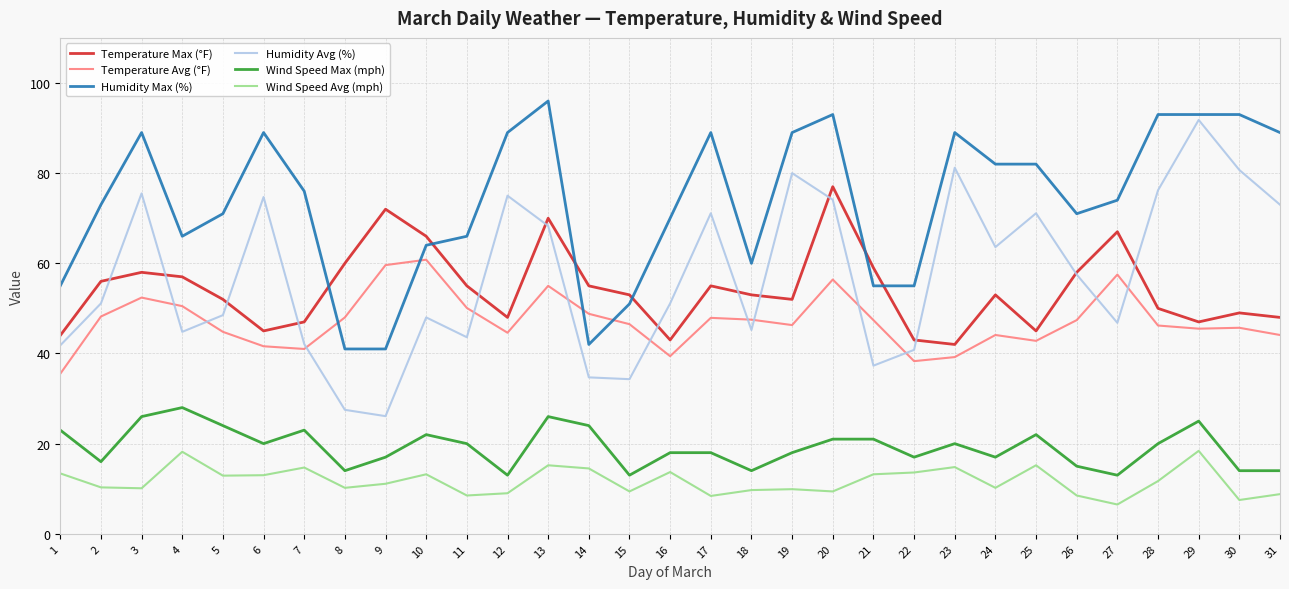

Which series has the largest total across all categories?

Humidity Max (%)